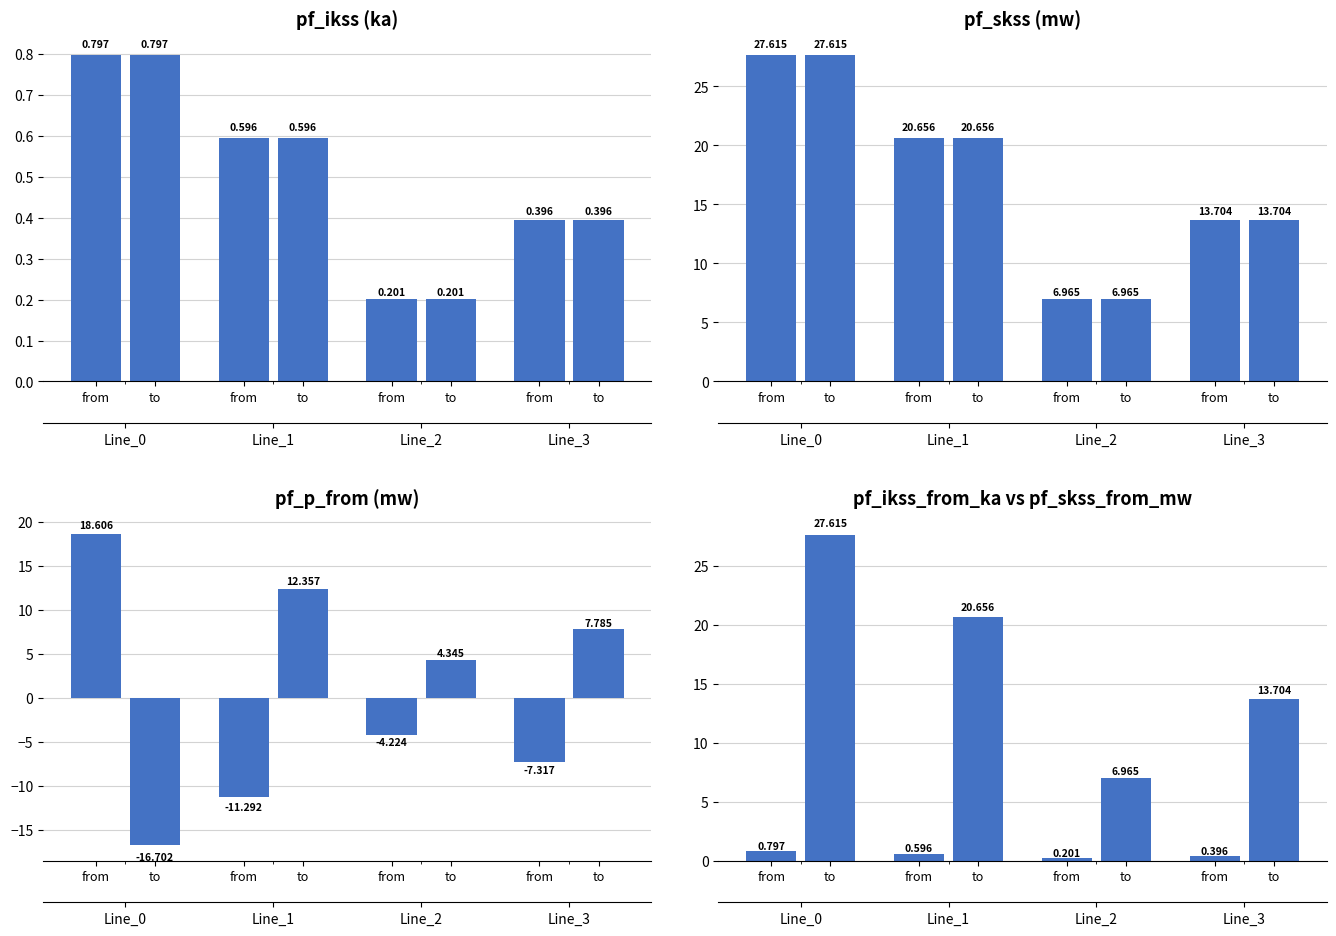

Rank the series by their maximum value, from lowest to highest.

pf_ikss (ka), pf_p_from (mw), pf_skss (mw), pf_ikss_from_ka vs pf_skss_from_mw